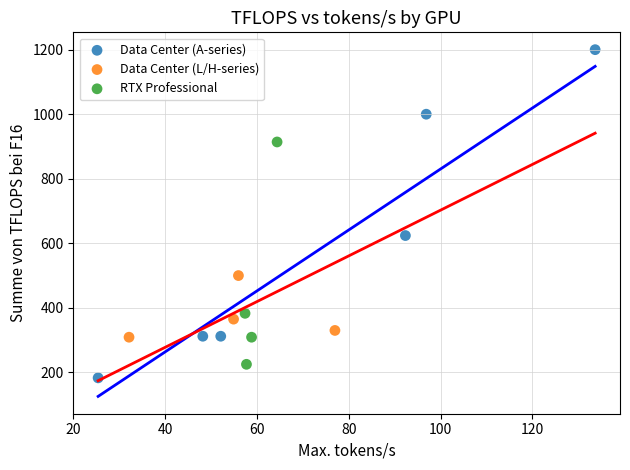

Which series has the widest spread of Y values?

Data Center (A-series)